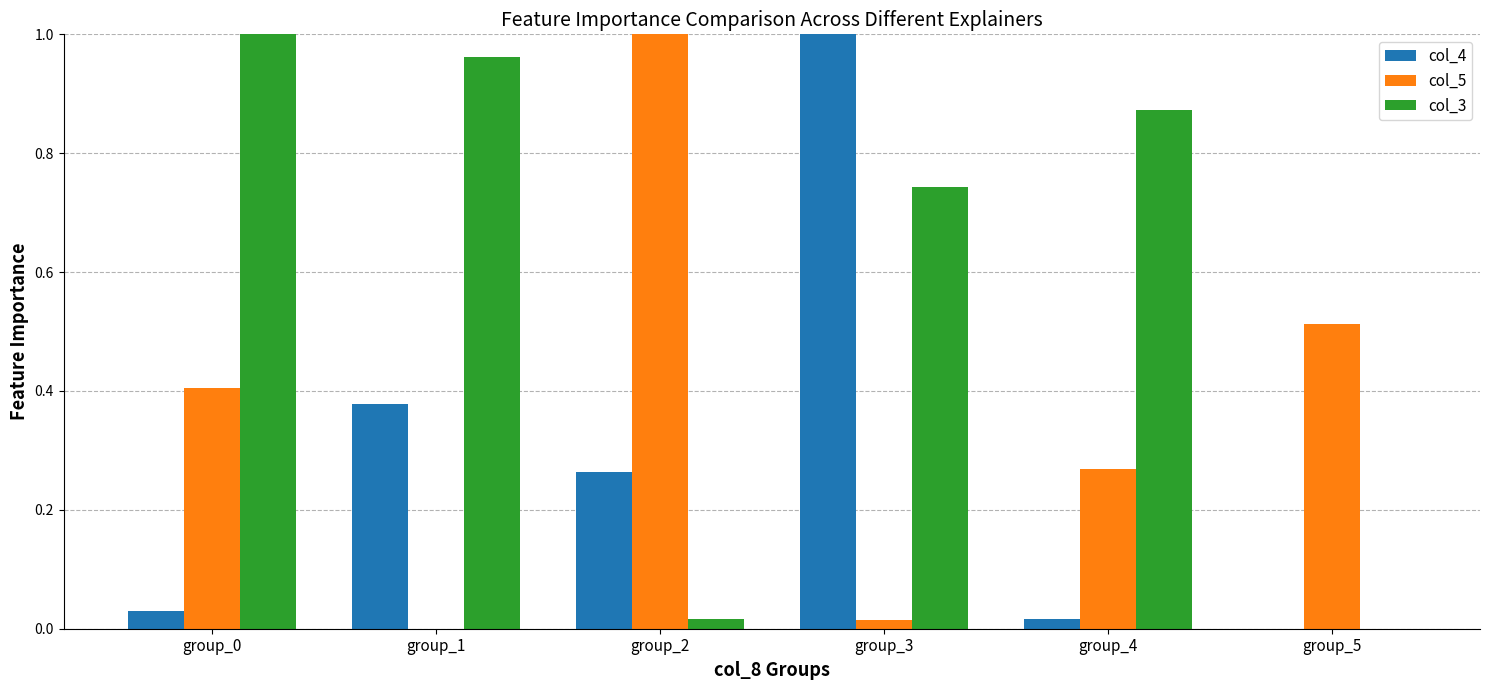

Which series has the largest total across all categories?

col_3